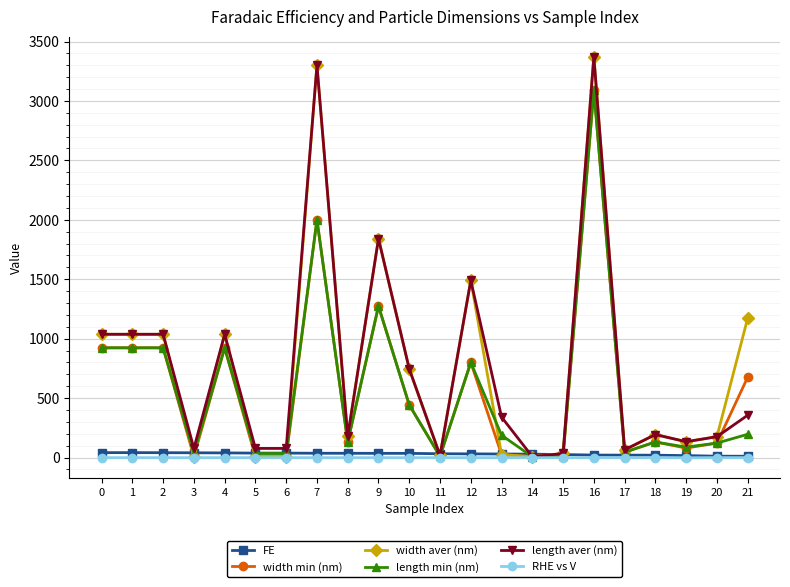

What are all the series names shown in the legend?

FE, width min (nm), width aver (nm), length min (nm), length aver (nm), RHE vs V